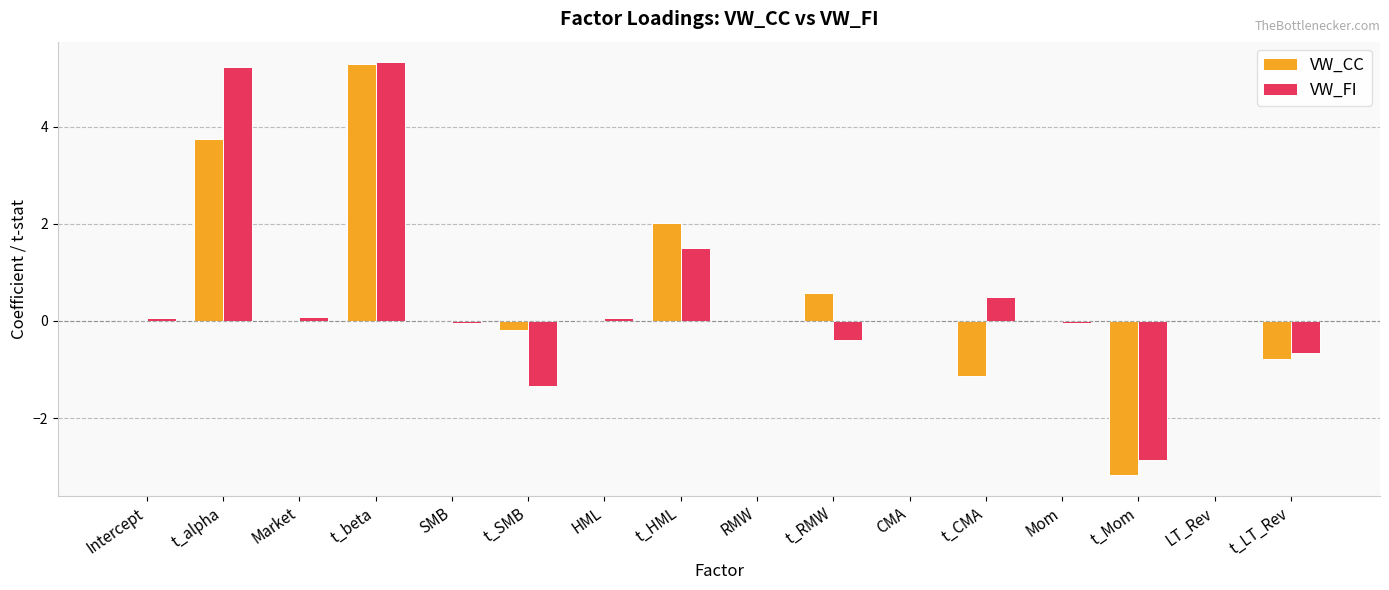

Which series changed the most between Market and t_LT_Rev?

VW_CC